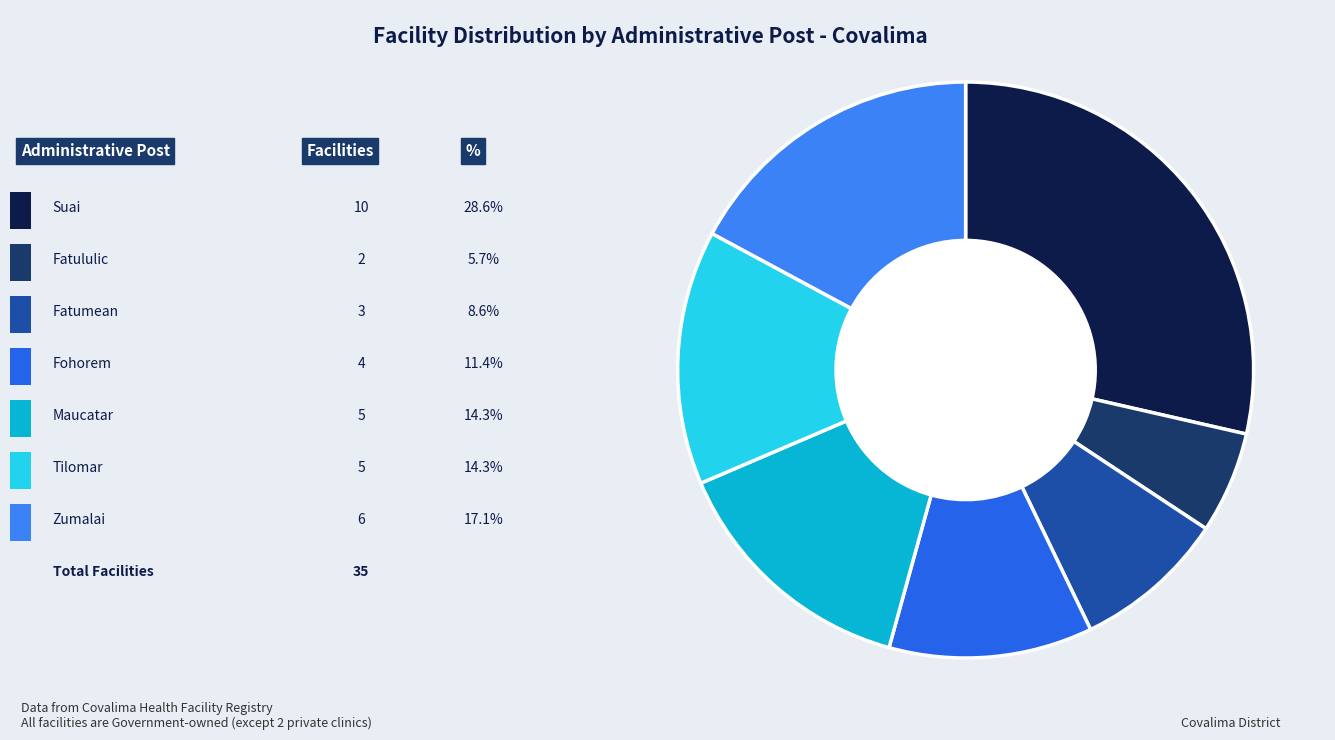

Count the number of slices in the pie.

7